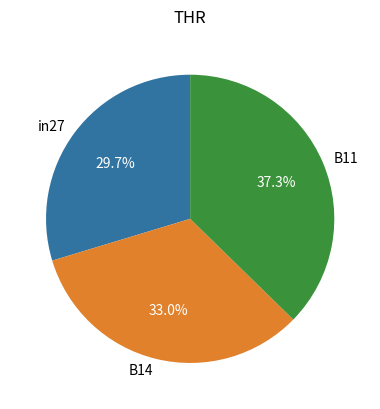

The in27 slice represents 30% of the pie. True or false?

True